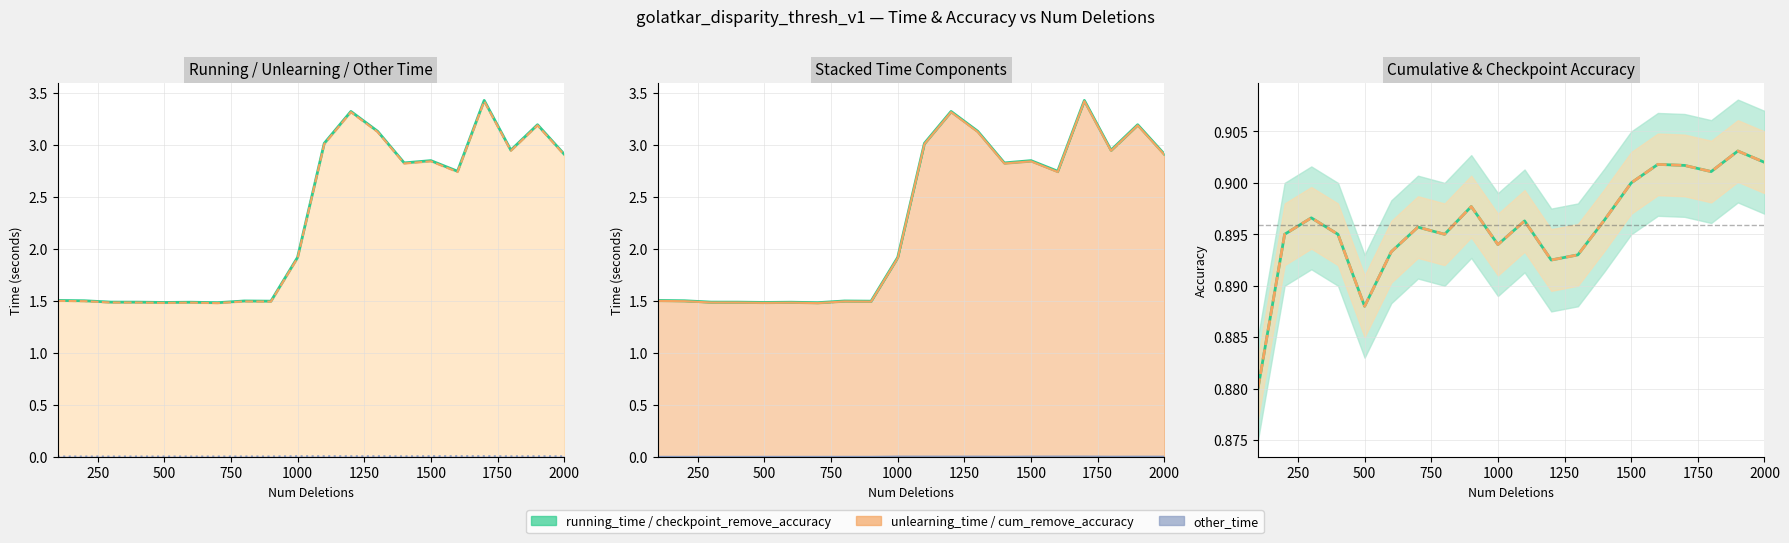

True or false: cum_remove_accuracy and unlearning_time cross at least once.

False